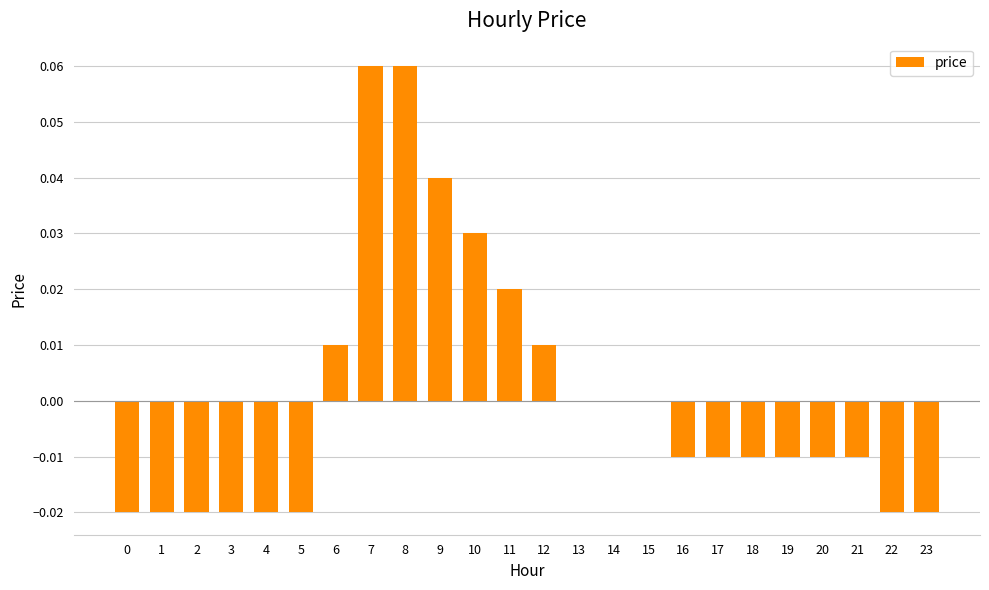

Does the chart contain stacked bars?

No